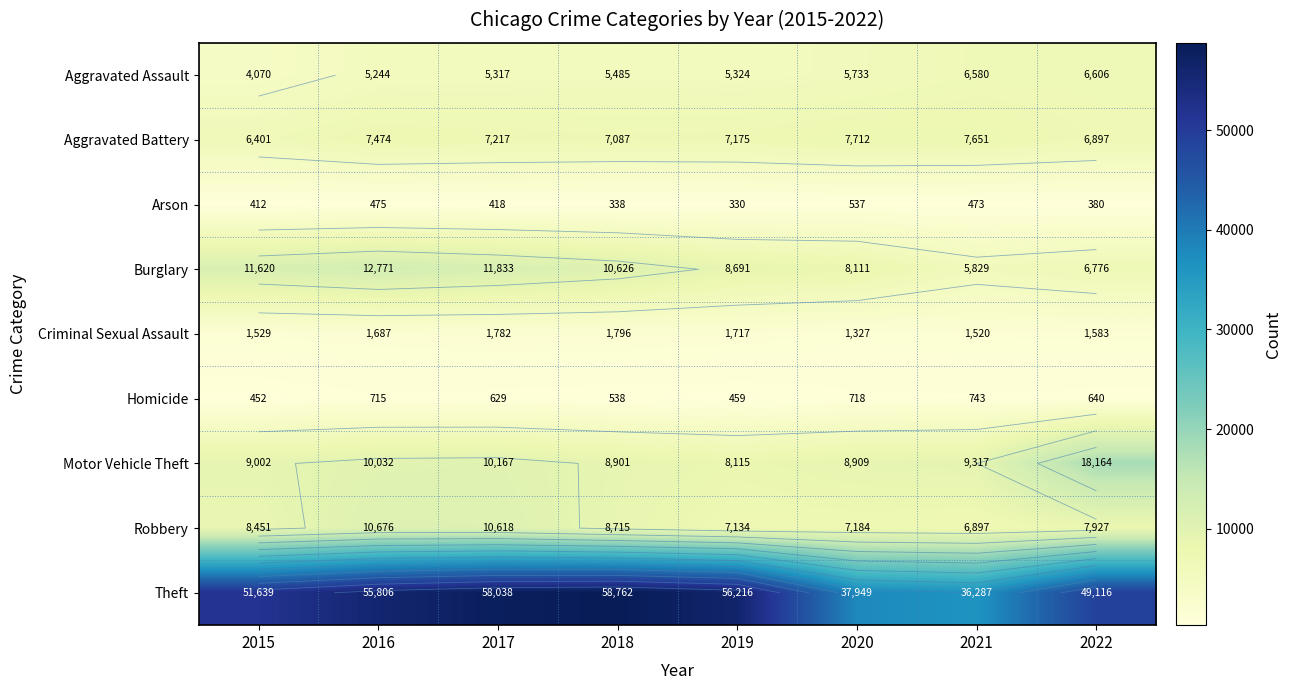

Is it true that Aggravated Battery equals 9921 at 2019?

False